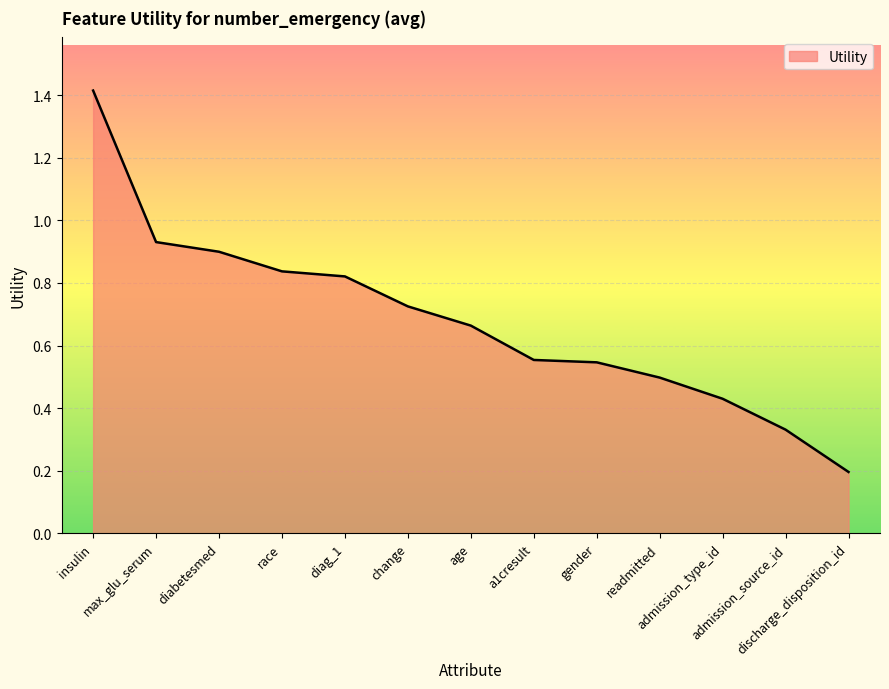

What is the difference between the maximum and minimum values?

1.2